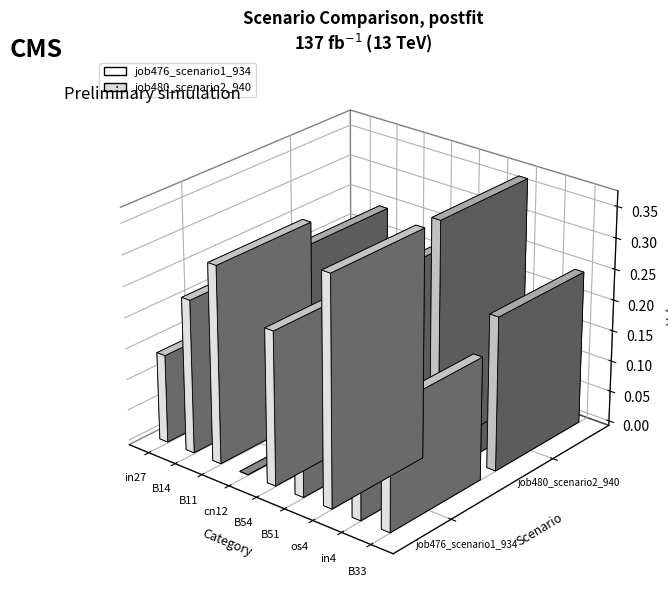

List the series in order of their overall mean, highest first.

job476_scenario1_934, job480_scenario2_940